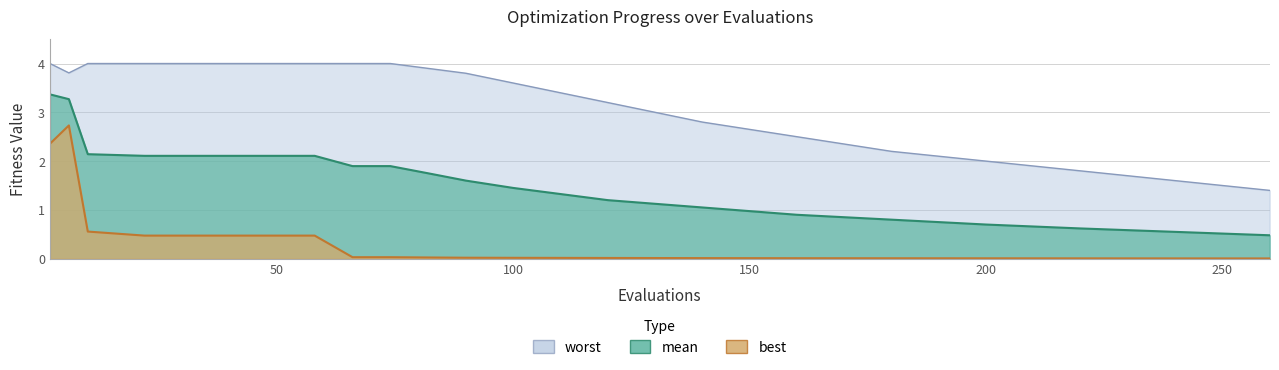

The mean series shows 3.4 at evals. True or false?

True